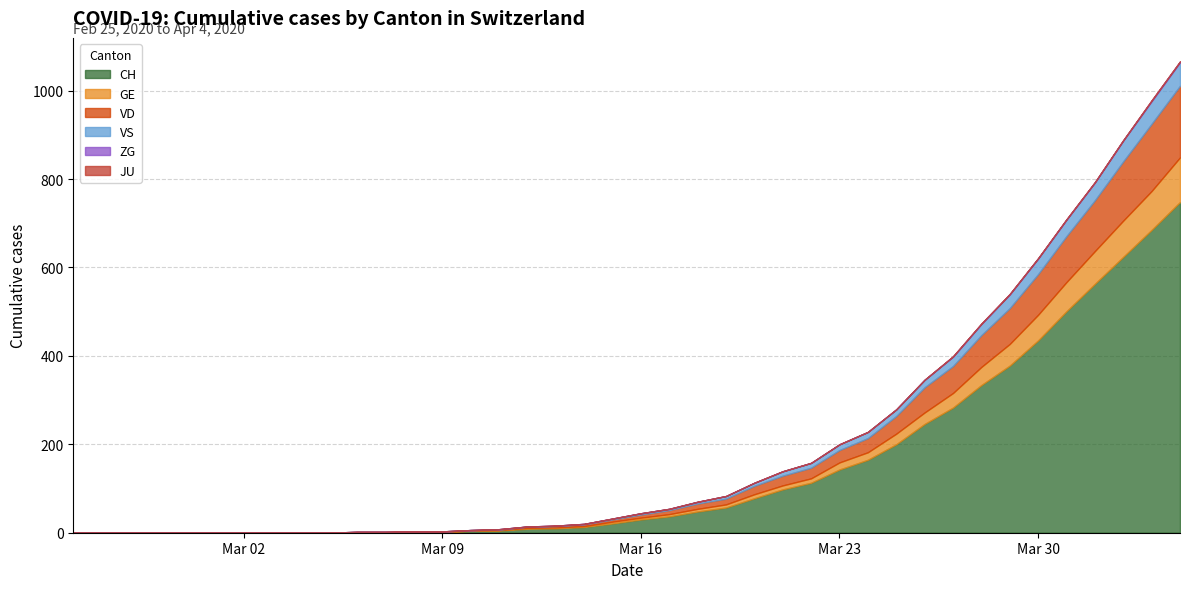

At which category does the chart reach its minimum across all series?

2020-02-25